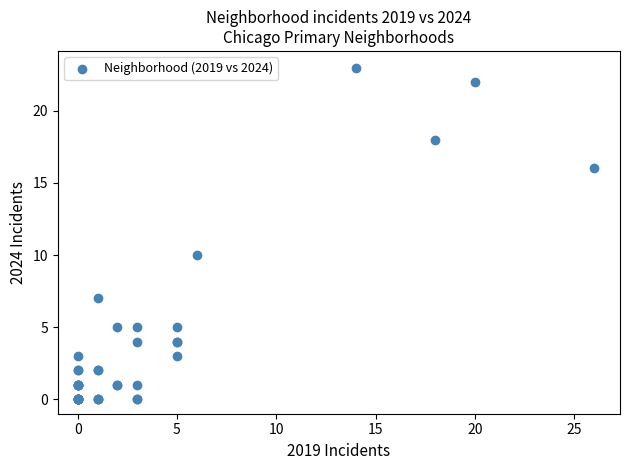

What Y value in the scatter plot is closest to 11?

10